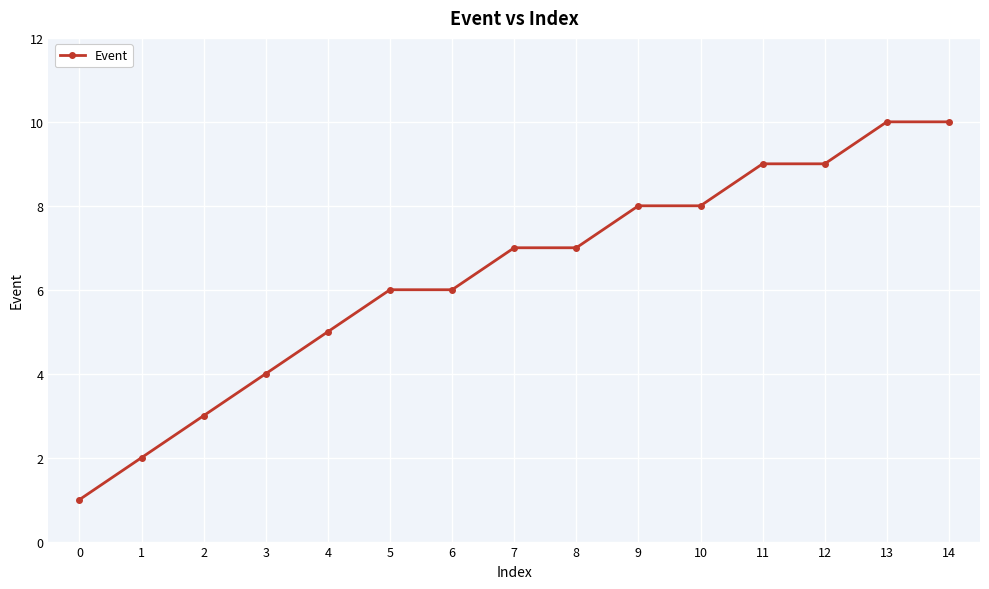

What is the difference between the maximum and minimum values?

9